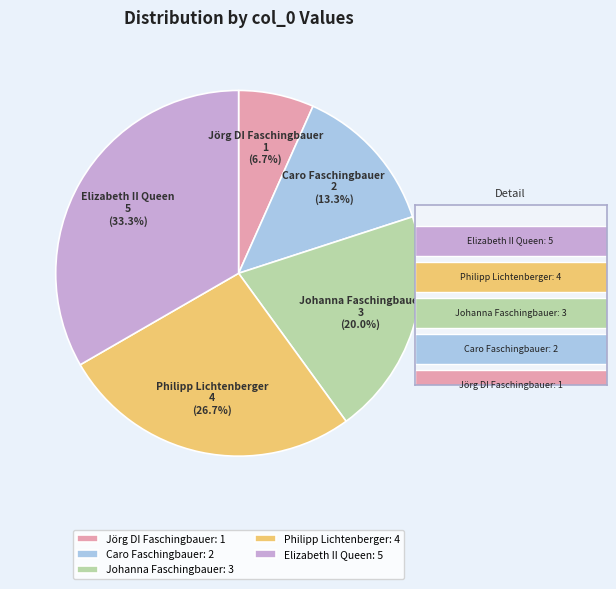

To the nearest percent, what is the combined percentage of Philipp Lichtenberger and Elizabeth II Queen?

60%